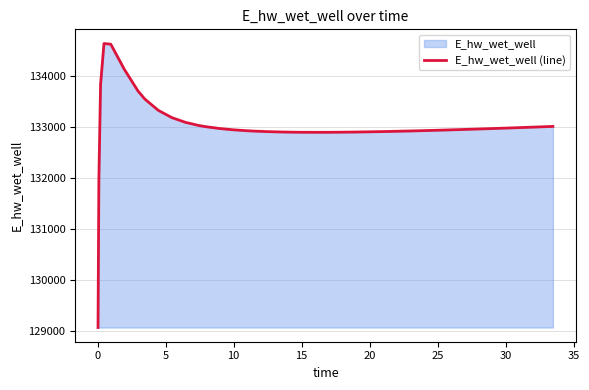

What is the maximum value shown in the chart?

134628.0